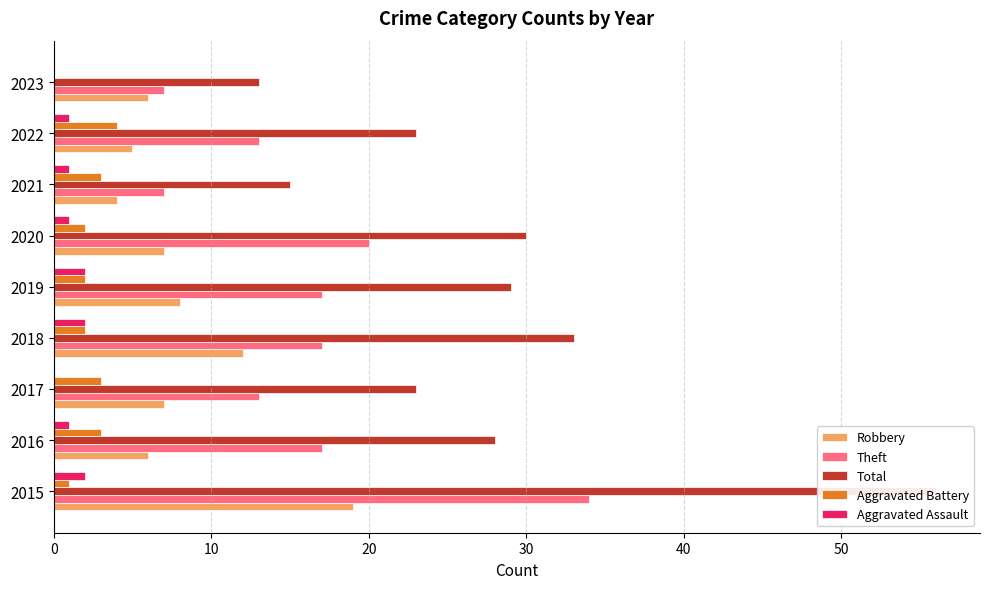

How many values in the Aggravated Battery series exceed 2?

4